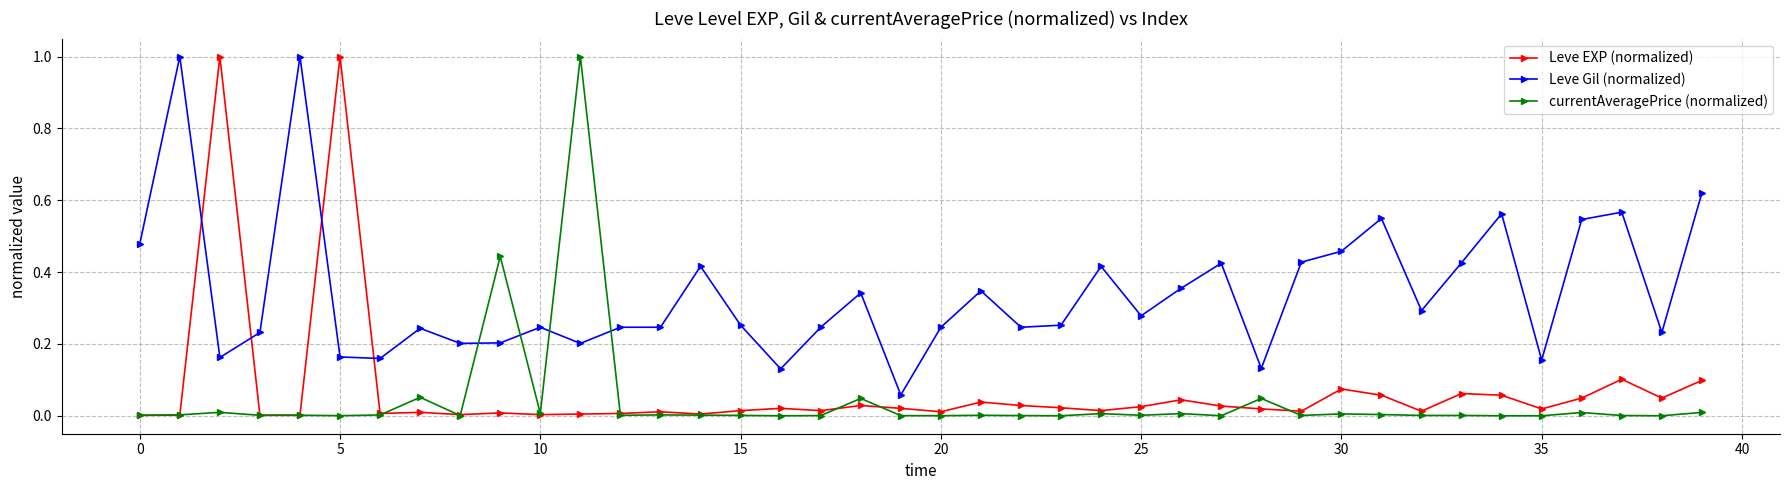

True or false: currentAveragePrice (normalized) and Leve Gil (normalized) cross at least once.

True